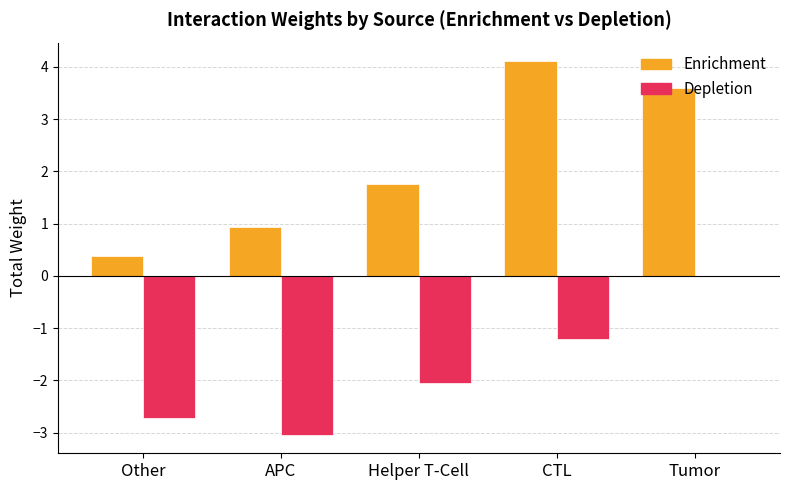

At which category is the sum across all series the highest?

Tumor